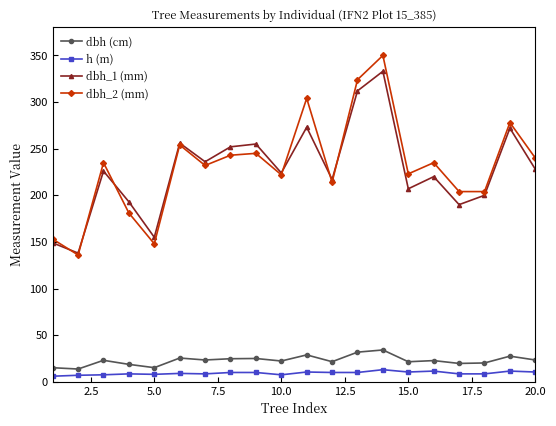

True or false: h (m) has more than 0 interior local peaks.

True